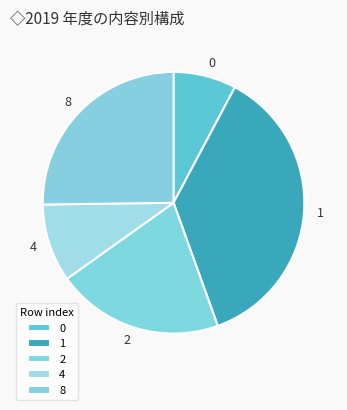

Which slice is the smallest?

0